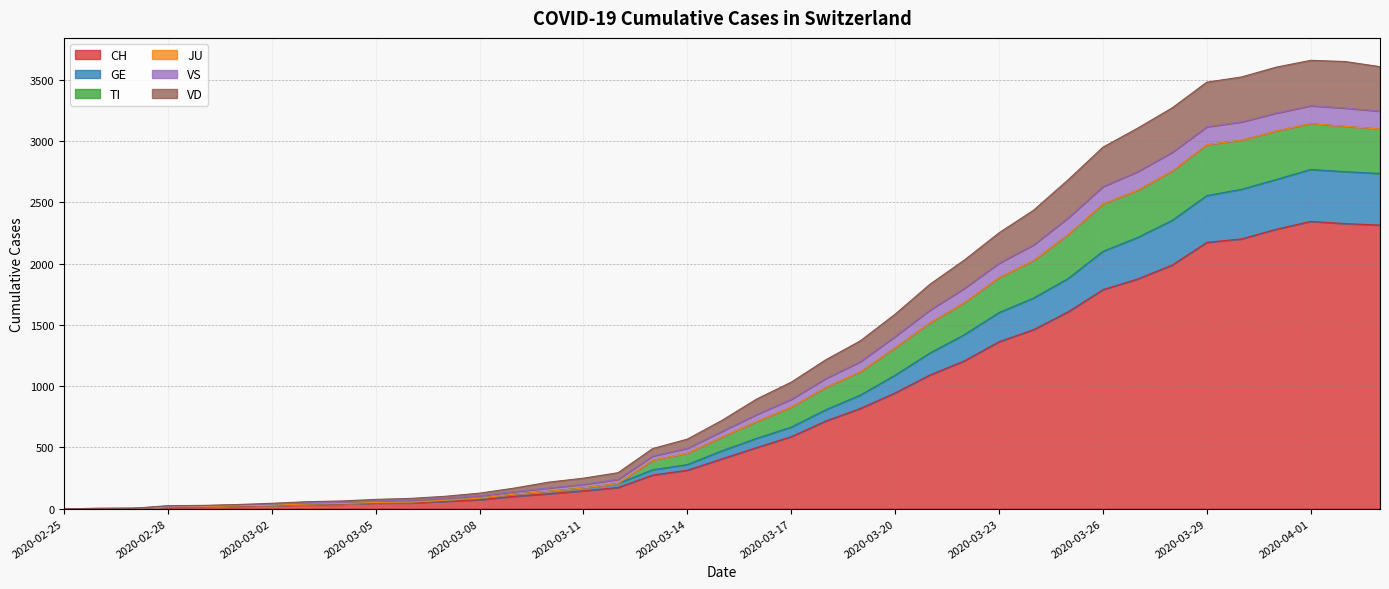

What is the maximum value for CH?

2345